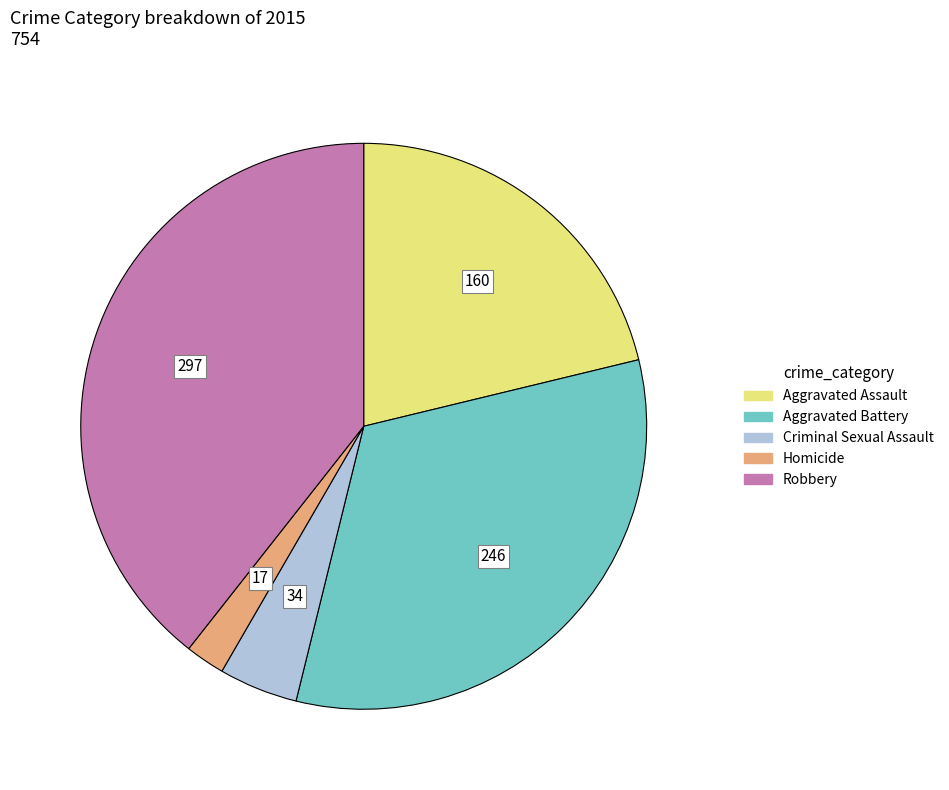

How many segments does this pie chart have?

5